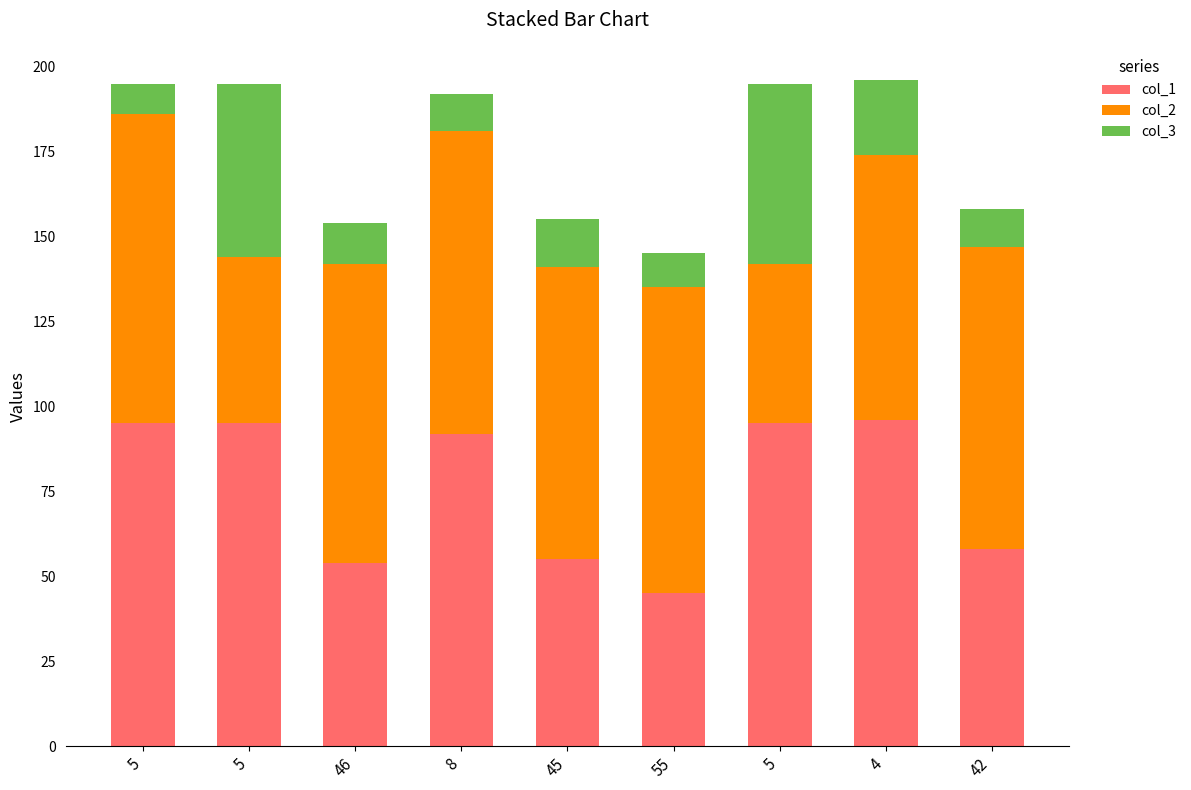

Does the chart contain any negative values?

No